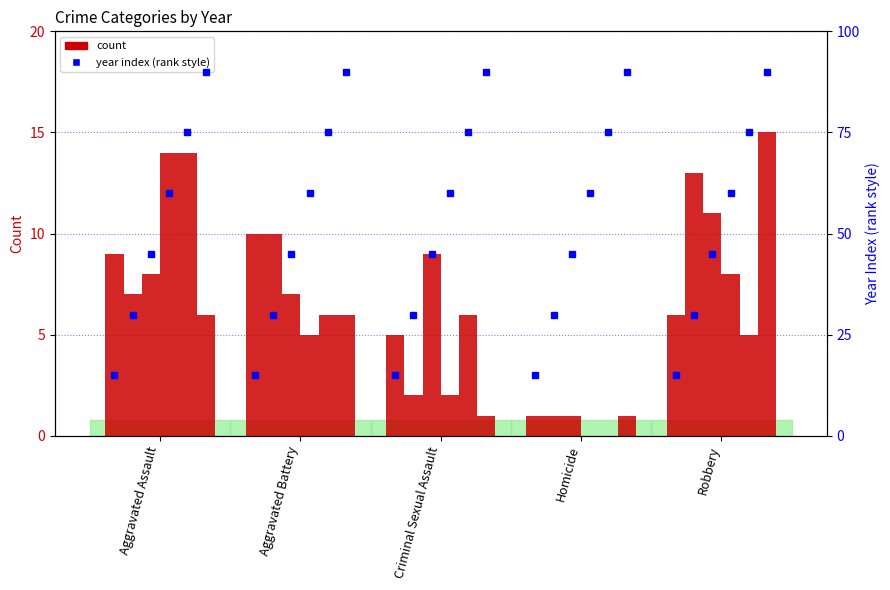

The value of 2015 at Aggravated Battery is 10. True or false?

True